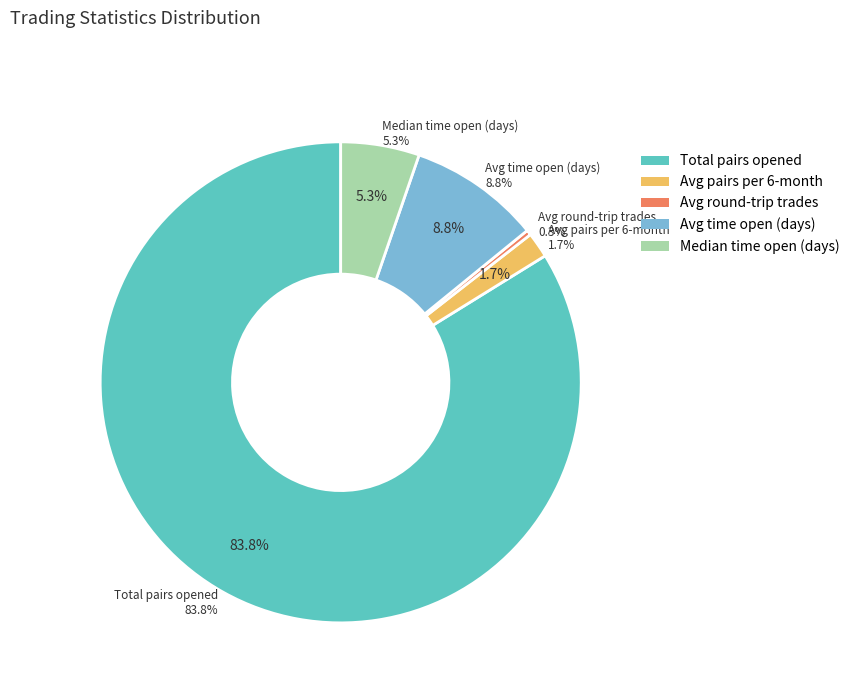

To the nearest percent, what is the difference between the largest and smallest slice percentages?

83%